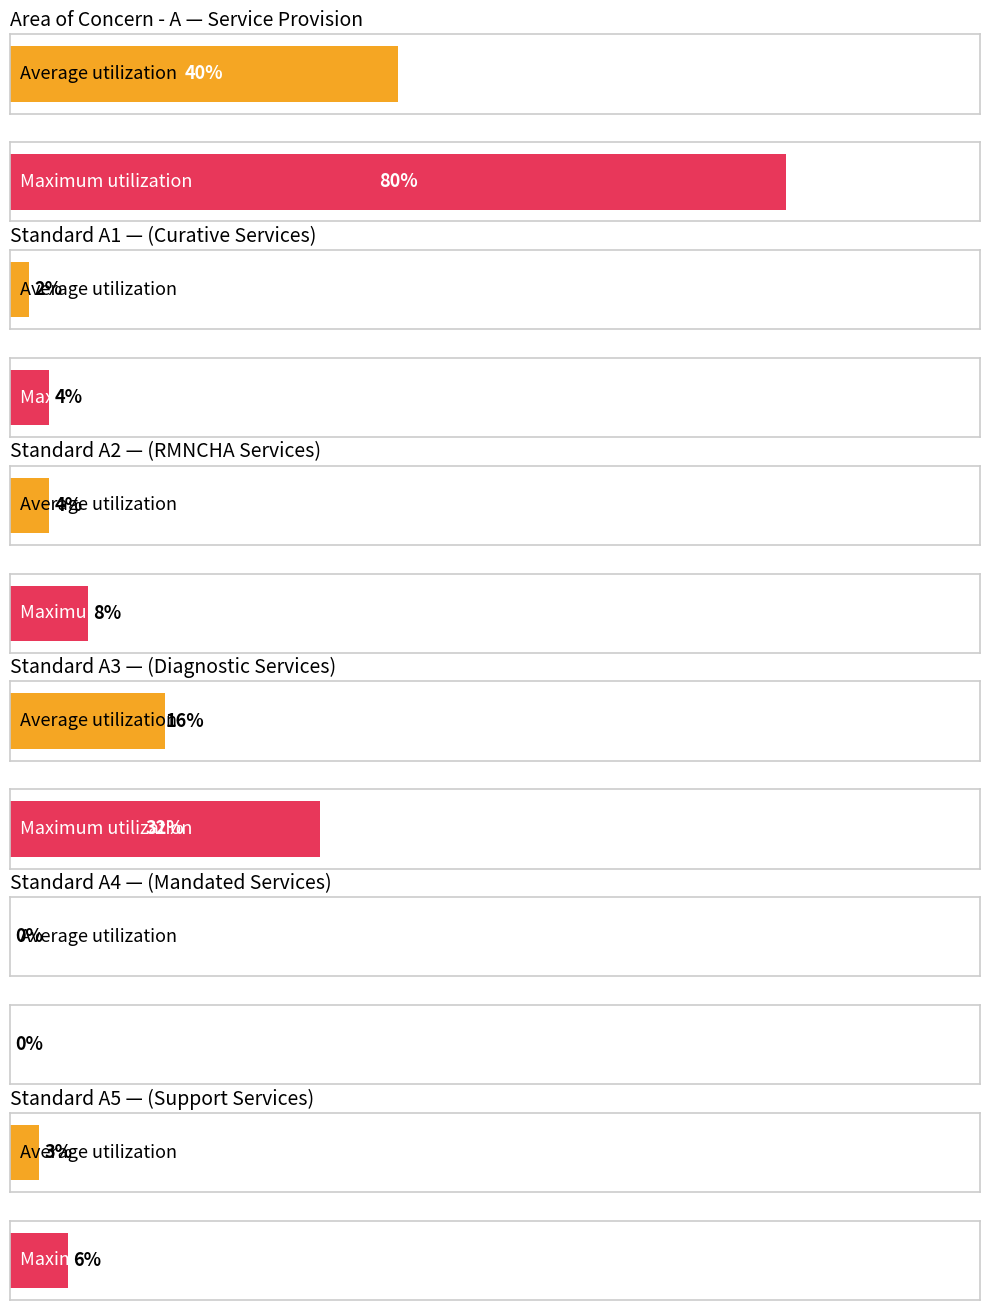

How many bars are there in each group?

2